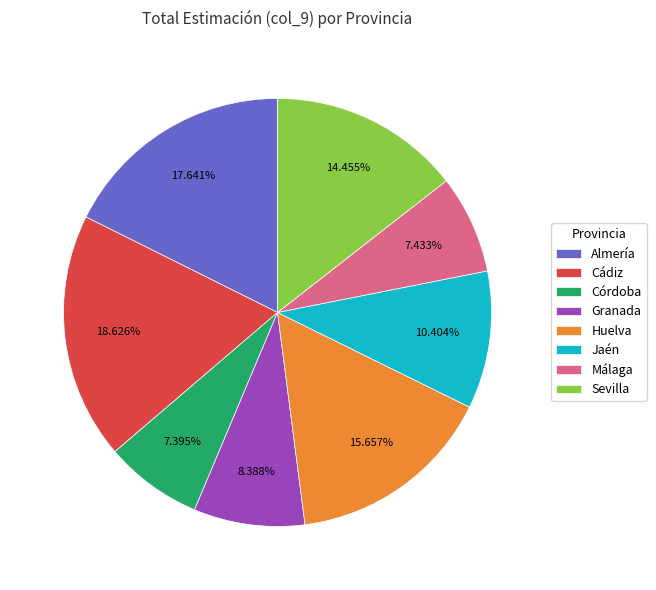

Is the sum of Almería and Sevilla greater than half?

No